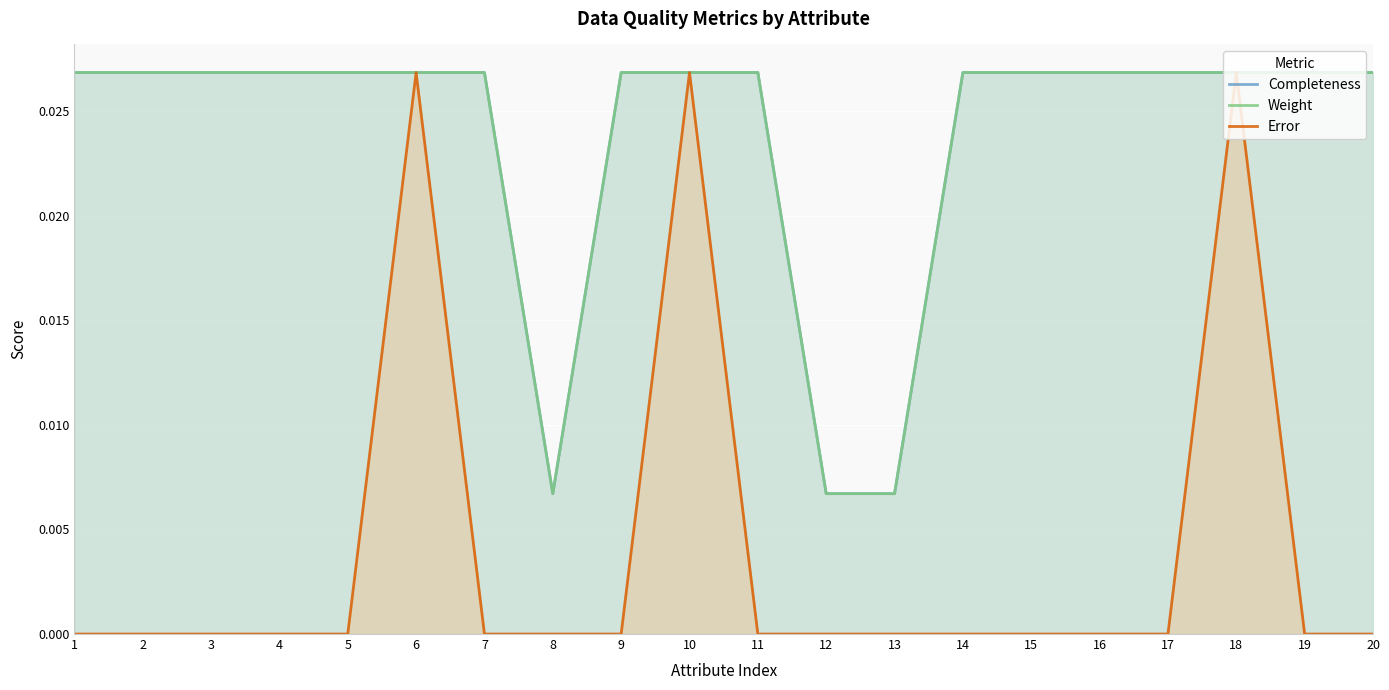

True or false: Weight has a value of 0.0 at 12.

False